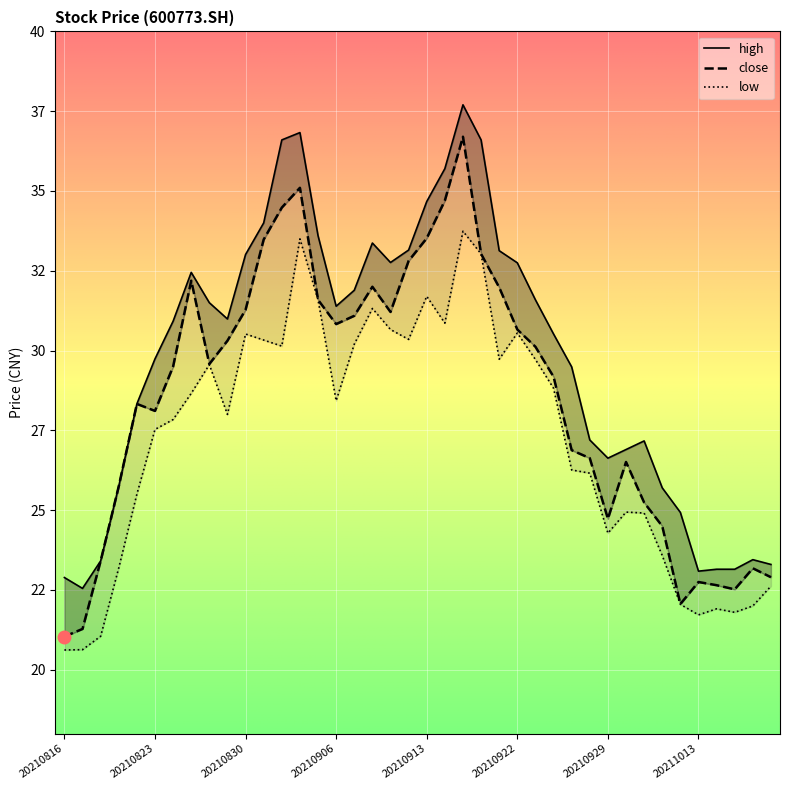

At which label is high closest to 30?

20210823